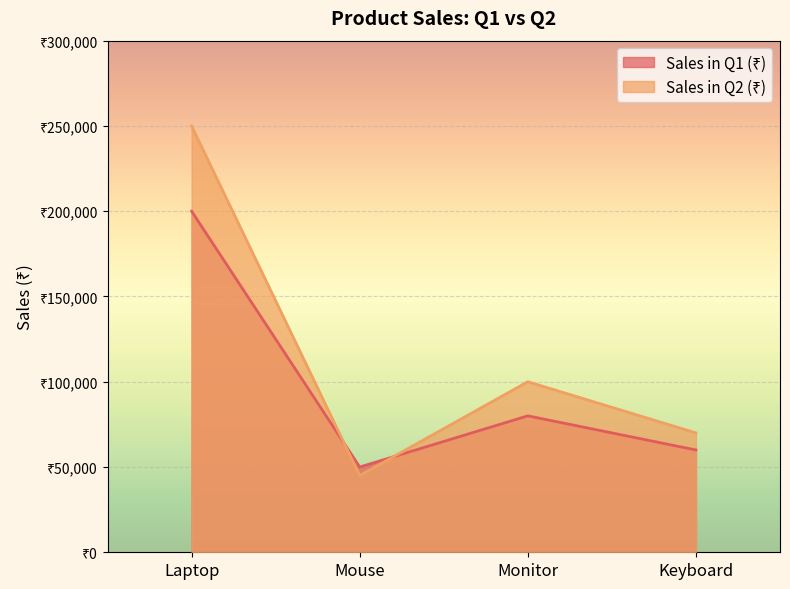

What position from the right is Keyboard?

1